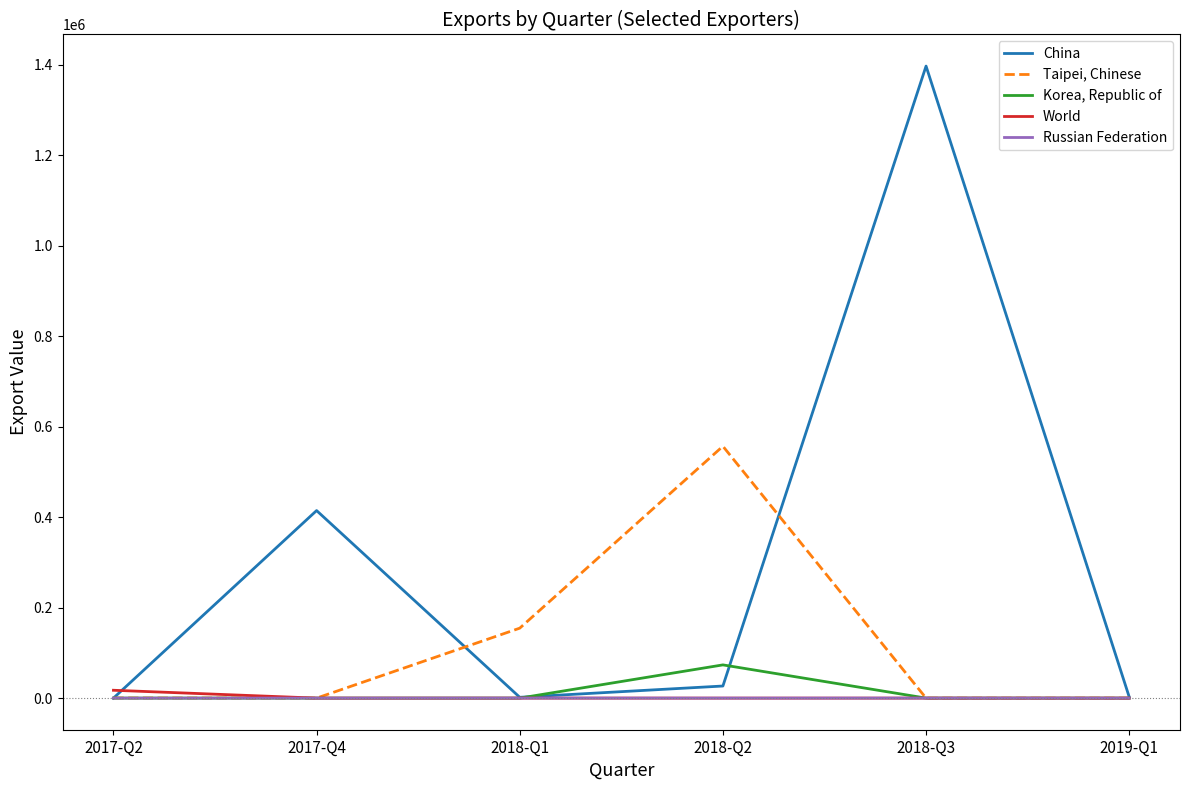

Rank the series by their maximum value, from highest to lowest.

China, Taipei, Chinese, Korea, Republic of, World, Russian Federation